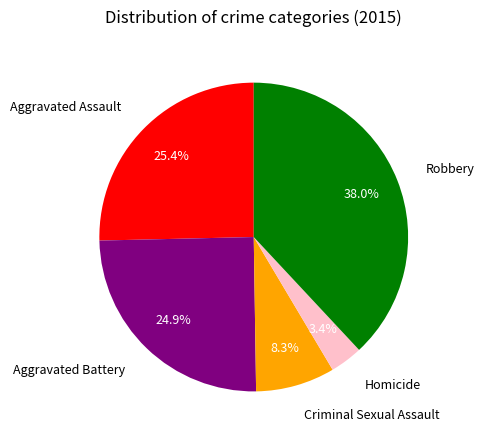

To the nearest percent, what is the combined percentage of Aggravated Battery and Aggravated Assault?

50%